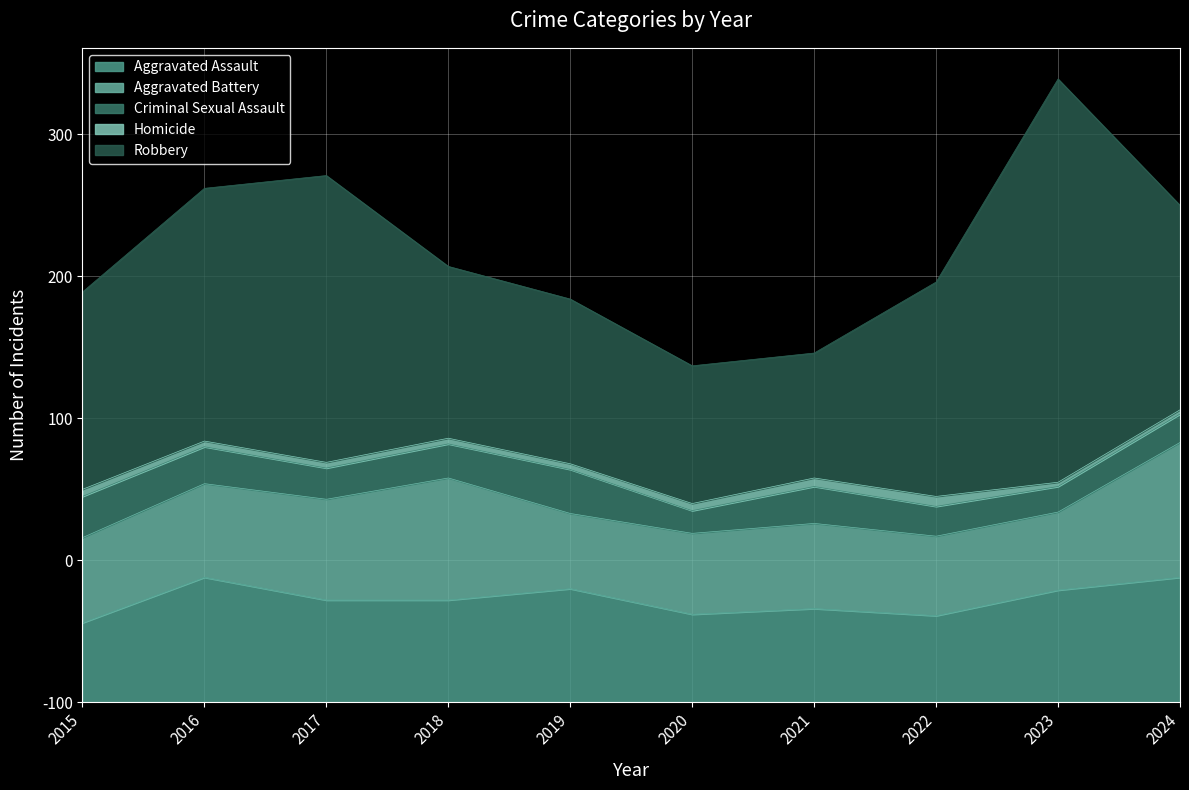

At which category is the sum across all series the highest?

2023